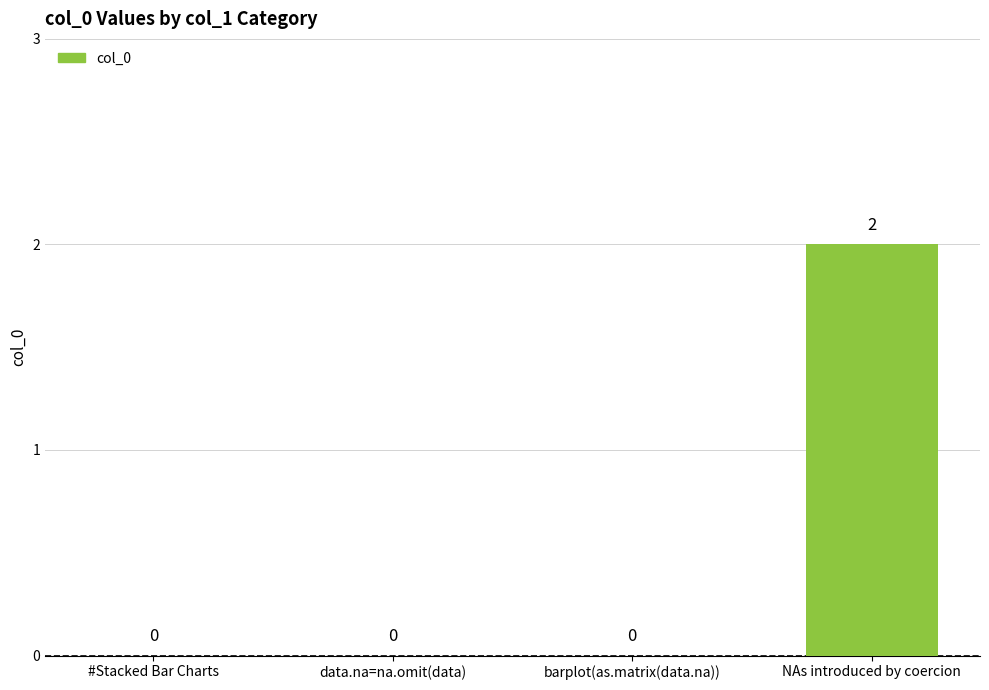

Is it true that the value at NAs introduced by coercion is 2?

True